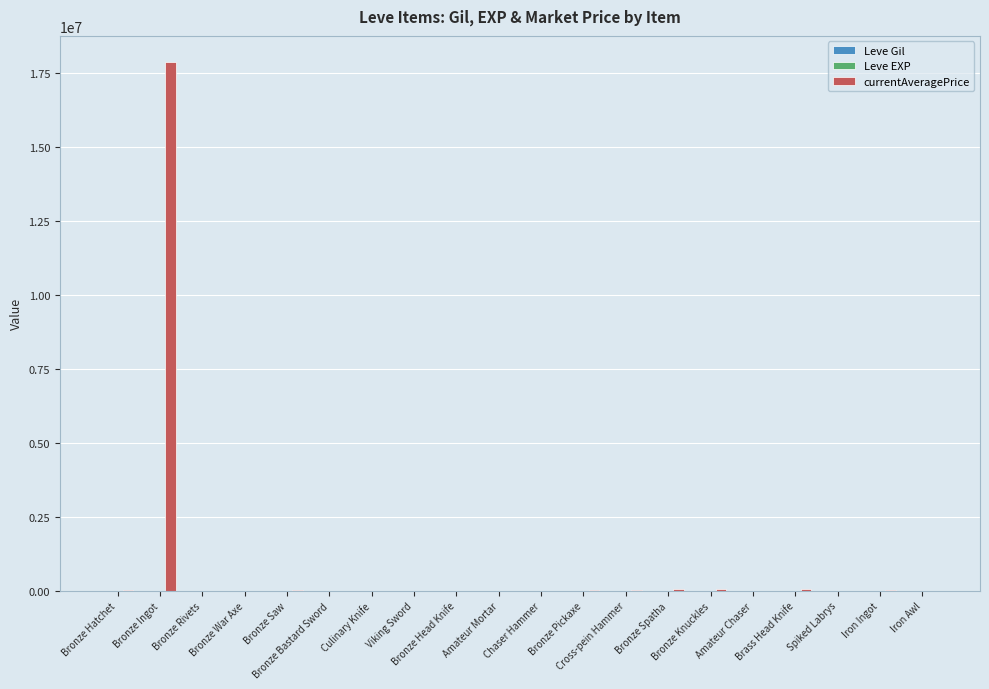

How many data points does each series have?

20